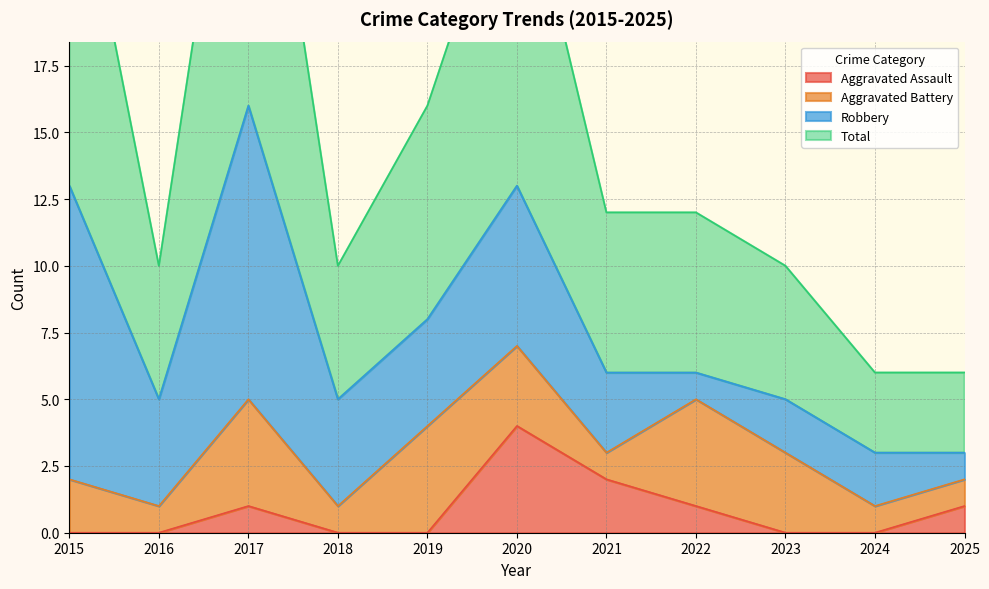

Which series has the widest spread of values?

Total